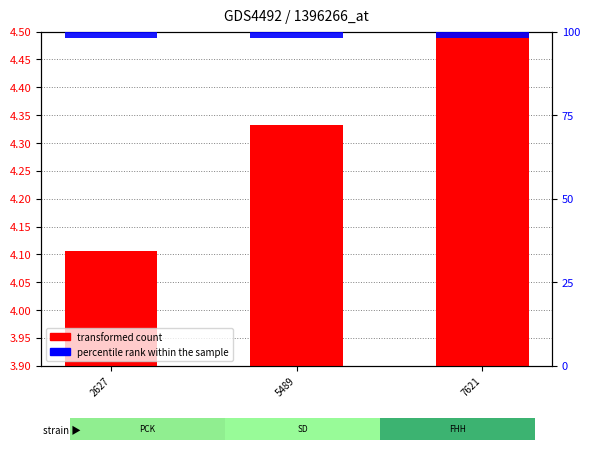

What is the difference between the maximum and second lowest values?

0.2